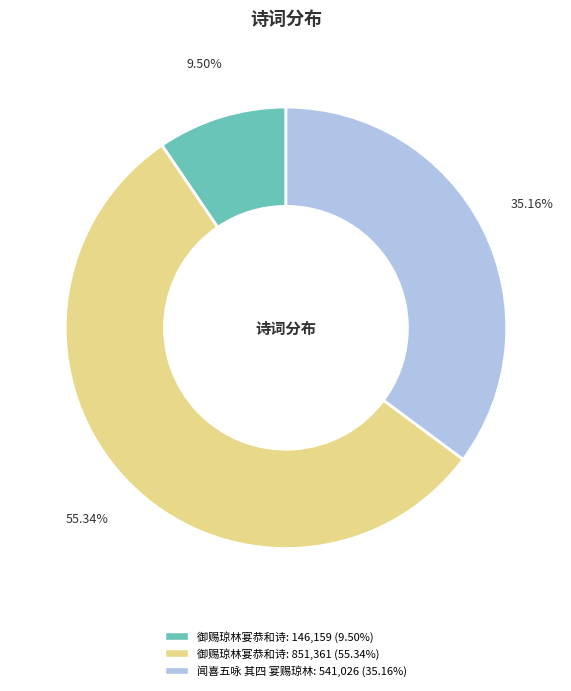

How many slices are in this pie chart?

3